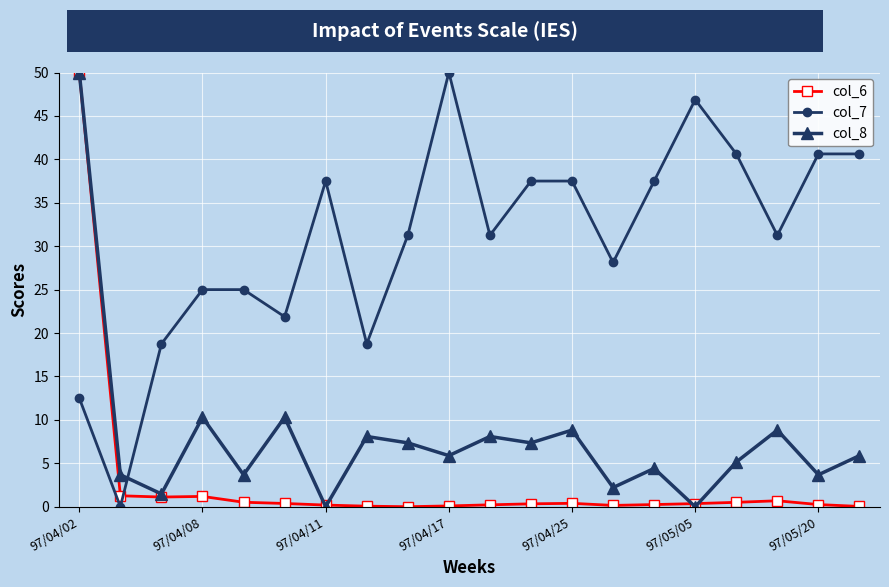

After their last crossing, which series has the higher values: col_6 or col_7?

col_7